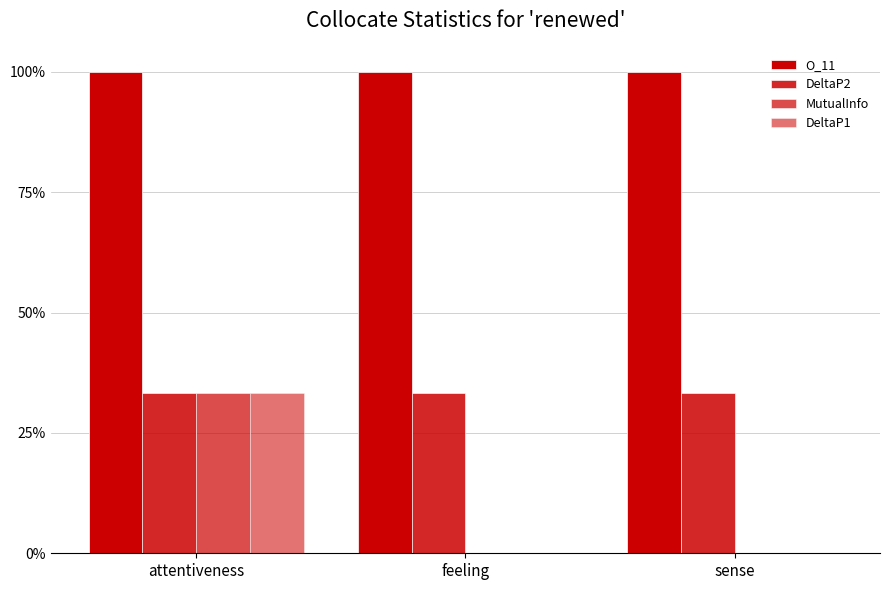

How many bars are there in each group?

4